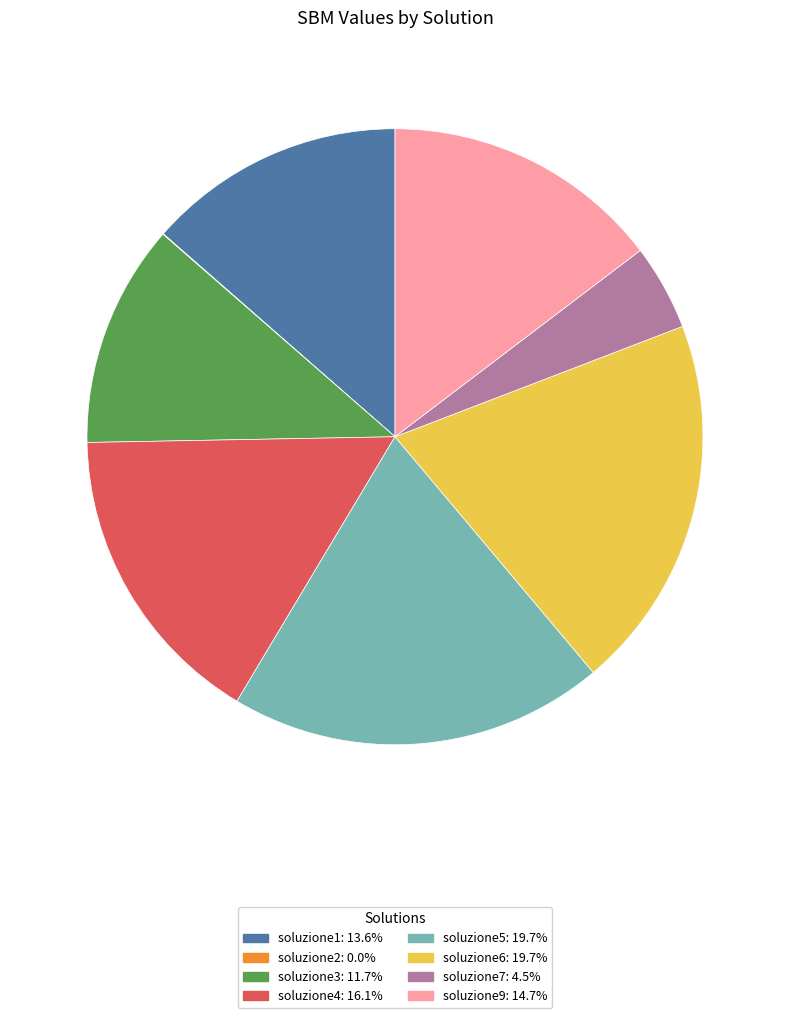

Between soluzione7 and soluzione1, which is larger?

soluzione1